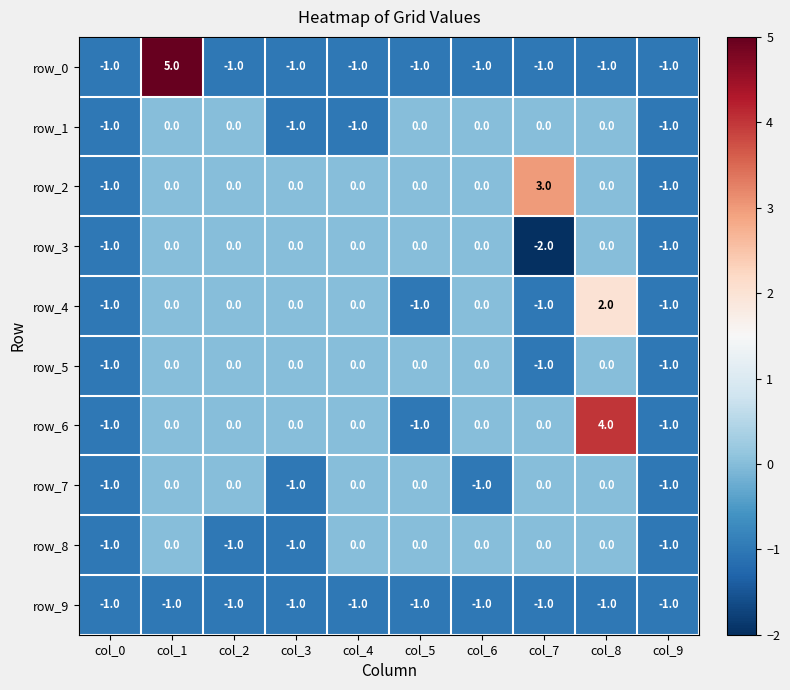

What is the difference between the highest and lowest values at col_6?

1